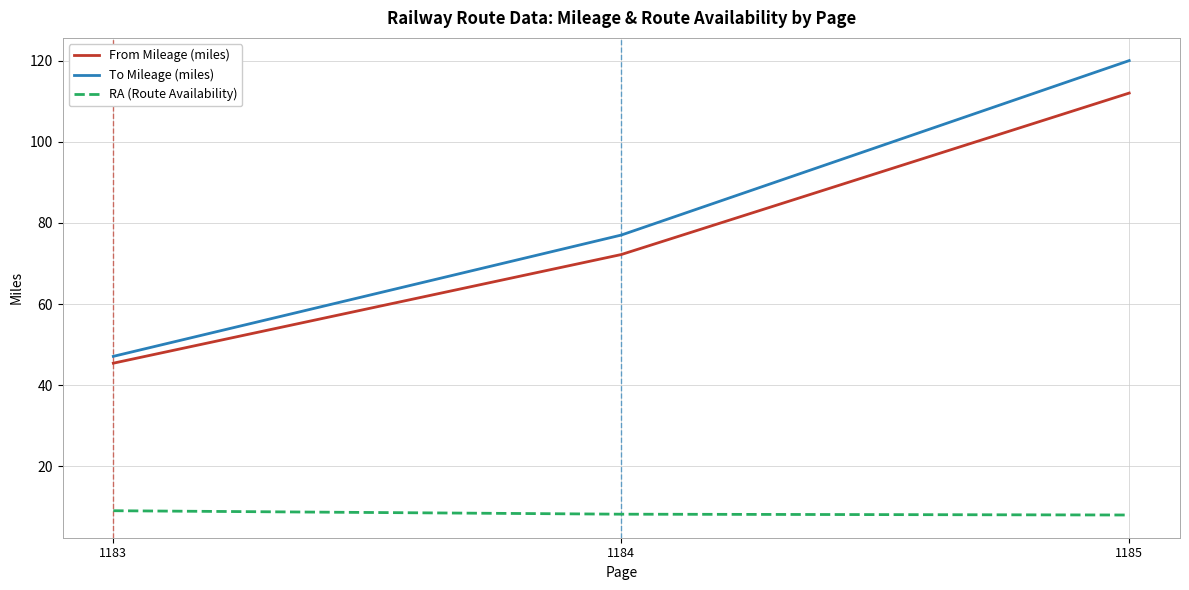

List the series in order of their peak value, lowest first.

RA (Route Availability), From Mileage (miles), To Mileage (miles)